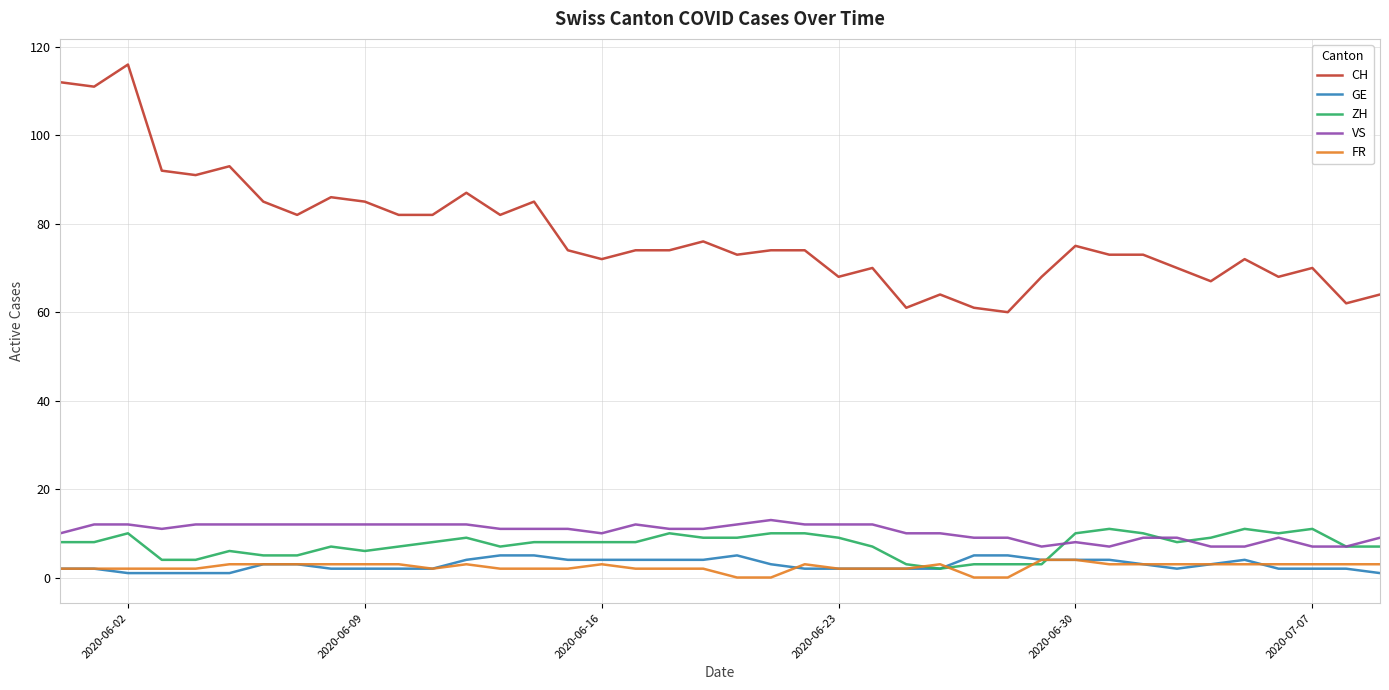

Which series has the widest spread of values?

CH